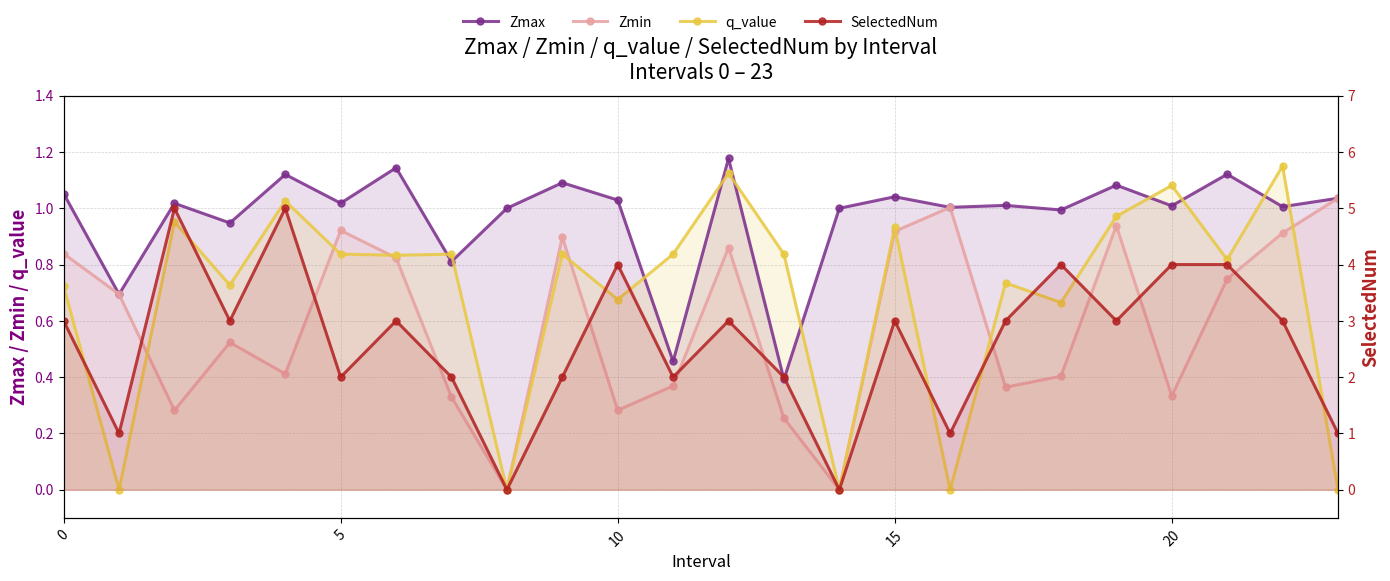

What is the maximum value shown in the chart?

5.0